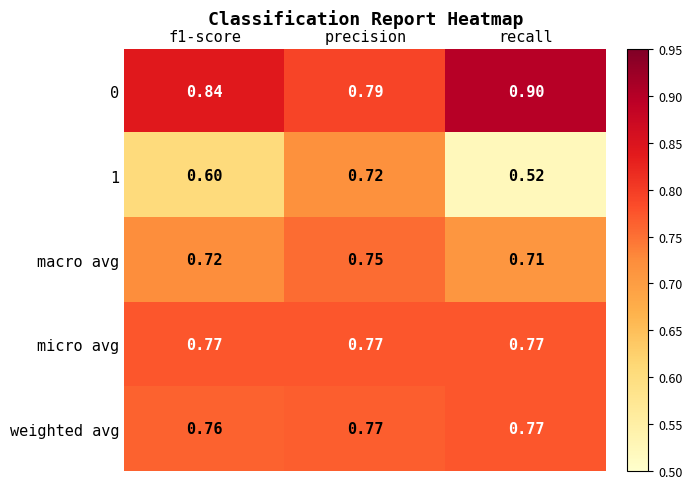

At which category does the chart reach its peak across all series?

recall